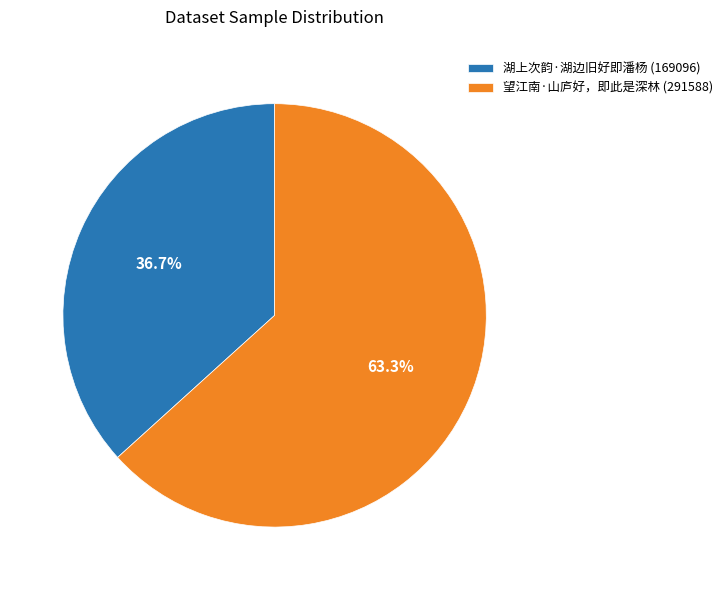

What percentage is NOT represented by 湖上次韵·湖边旧好即潘杨?

63.3%